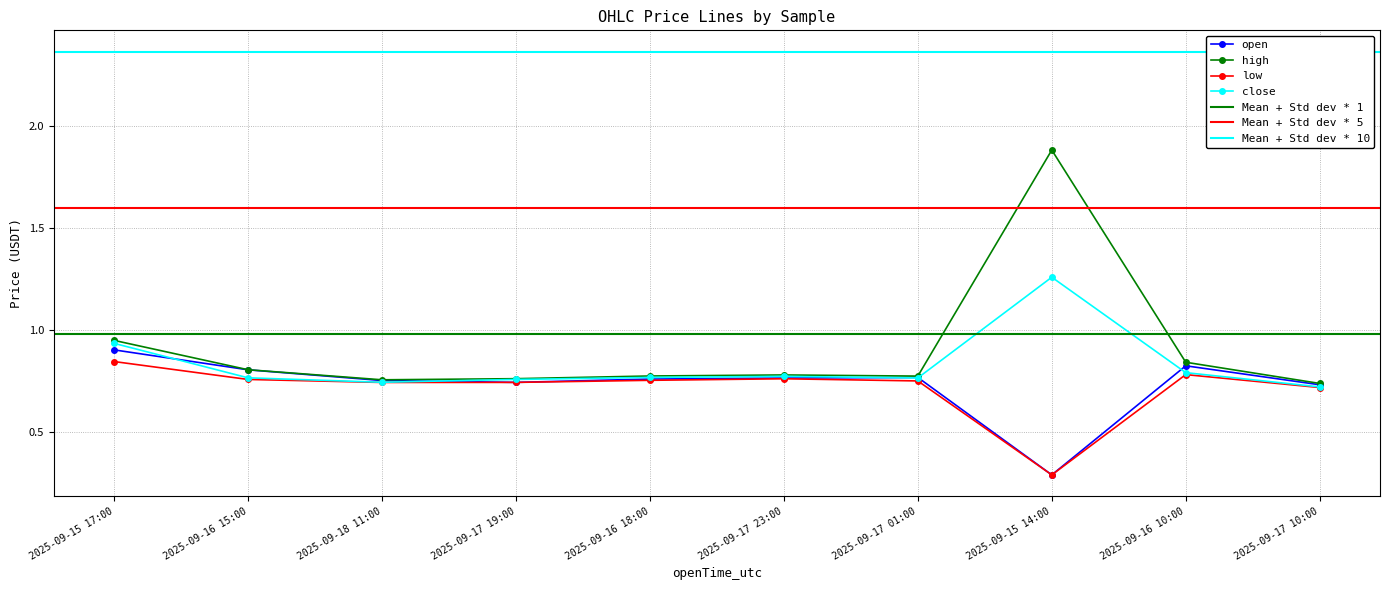

What position from the right is 2025-09-17 23:00?

5